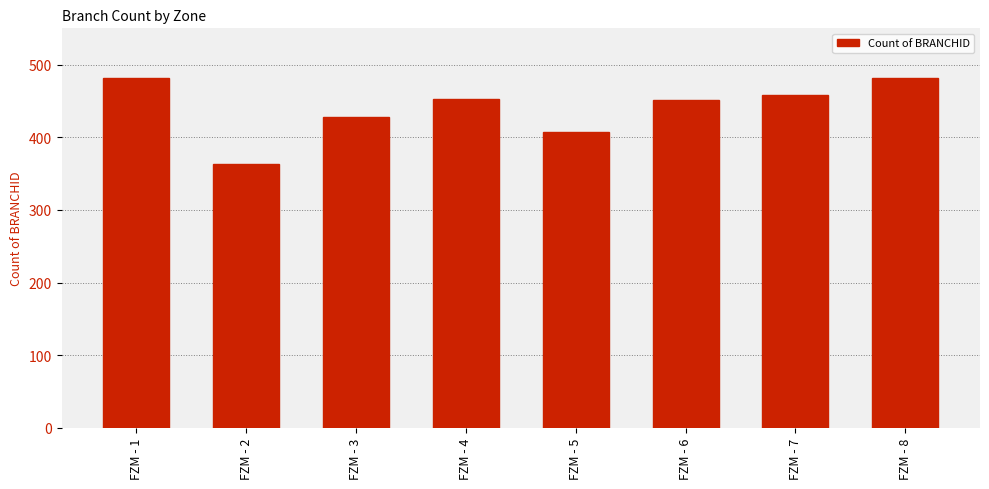

What is the difference between the maximum and minimum values?

119